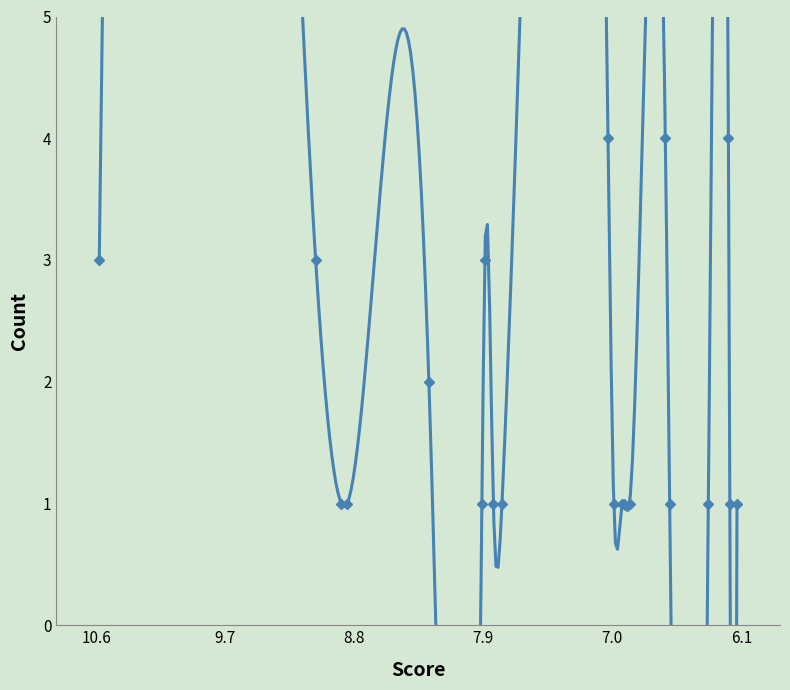

The value at 8.89 is 1. True or false?

True